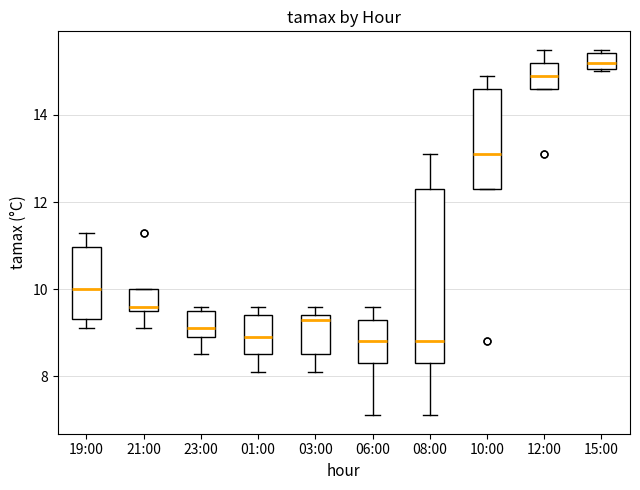

Reading left to right, read every box against the y-axis: the position of its median line, the range the box covers, and the ends of its whiskers. The values are not printed on the chart, so give them approximately, as read against the axis.

19:00: median 10.0, box 9.4 to 11.0, whiskers 9.2 to 11.4
21:00: median 9.6 (just above the box's lower edge), box 9.6 to 10.0, whiskers 9.2 to 10.0
23:00: median 9.2, box 9.0 to 9.6, whiskers 8.6 to 9.6 (just above the box's upper edge)
01:00: median 9.0, box 8.6 to 9.4, whiskers 8.2 to 9.6
03:00: median 9.4 (just below the box's upper edge), box 8.6 to 9.4, whiskers 8.2 to 9.6
06:00: median 8.8, box 8.4 to 9.4, whiskers 7.2 to 9.6
08:00: median 8.8, box 8.4 to 12.4, whiskers 7.2 to 13.2
10:00: median 13.2, box 12.4 to 14.6, whiskers 12.4 to 15.0
12:00: median 15.0, box 14.6 to 15.2, whiskers 14.6 to 15.6
15:00: median 15.2, box 15.0 to 15.4, whiskers 15.0 to 15.6